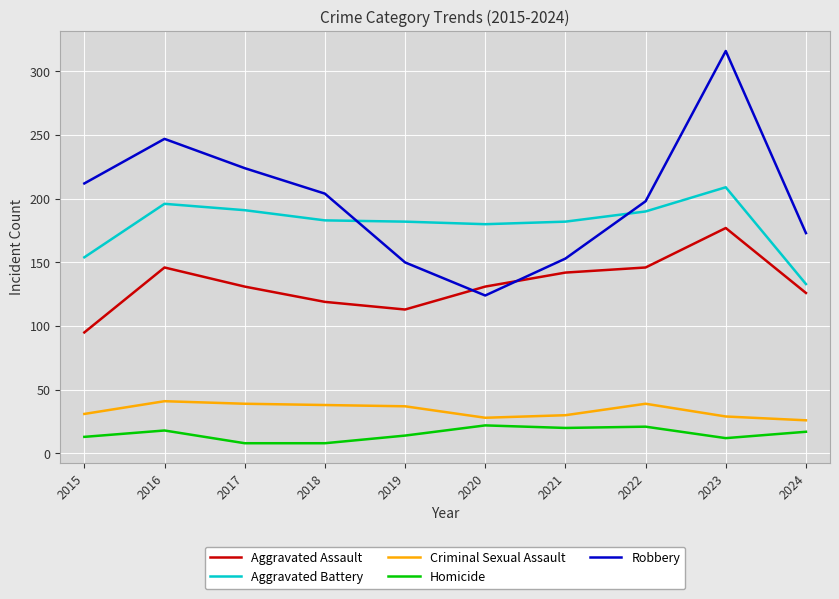

Does the chart have visible grid lines?

Yes